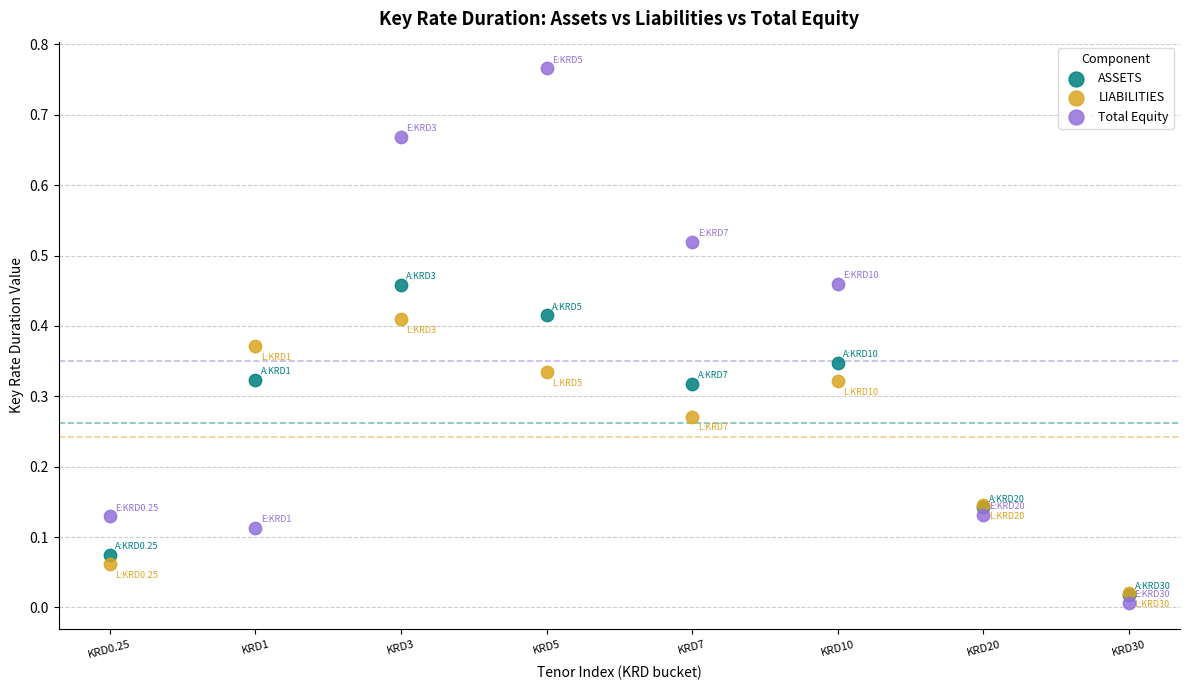

Which series reaches the minimum Y coordinate?

Total Equity